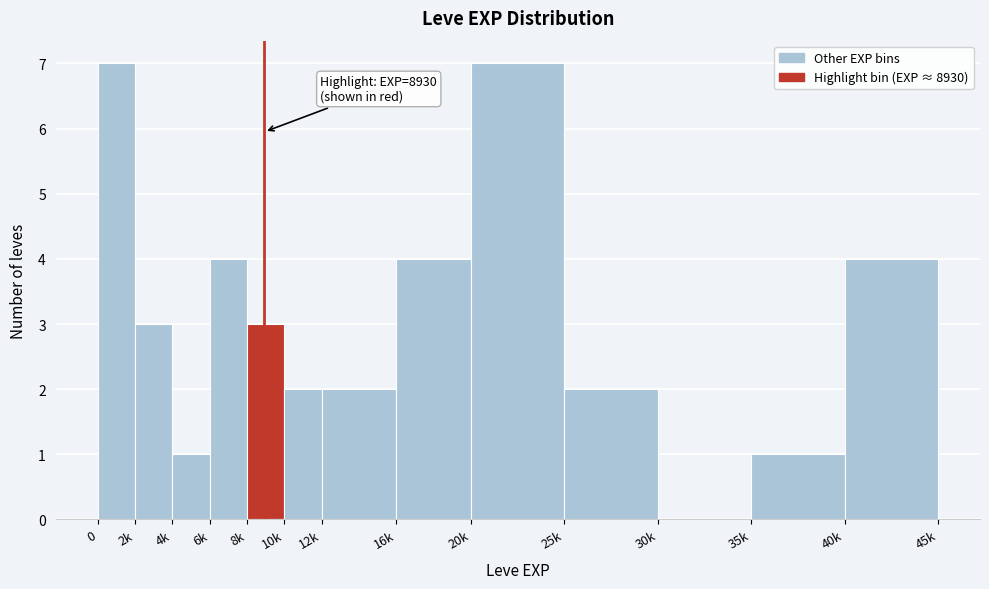

Reading left to right, extract all data points from this chart.

0=7	2k=3	4k=1	6k=4	8k=3	10k=2	12k=2	16k=4	20k=7	25k=2	30k=0	35k=1	40k=4